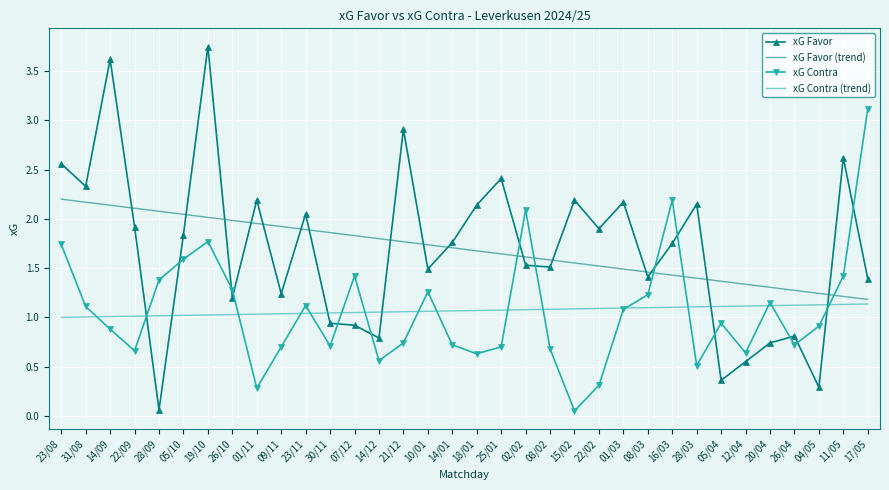

What is the total value across all series at 23/11?

6.1